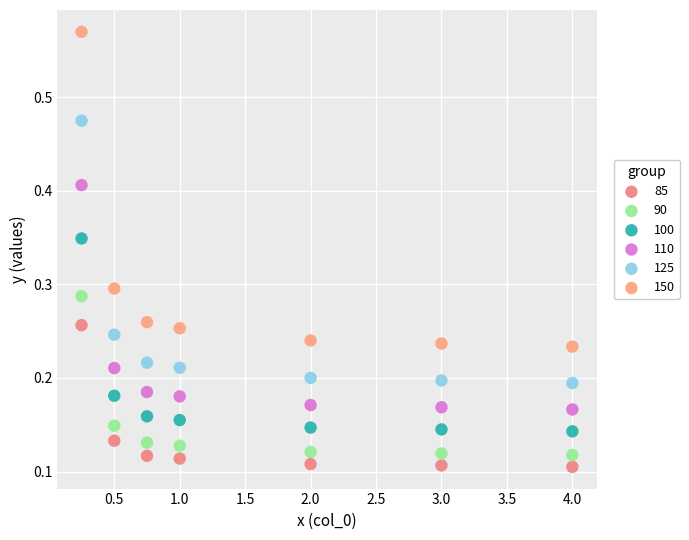

Which series has the largest Y range (max minus min)?

150